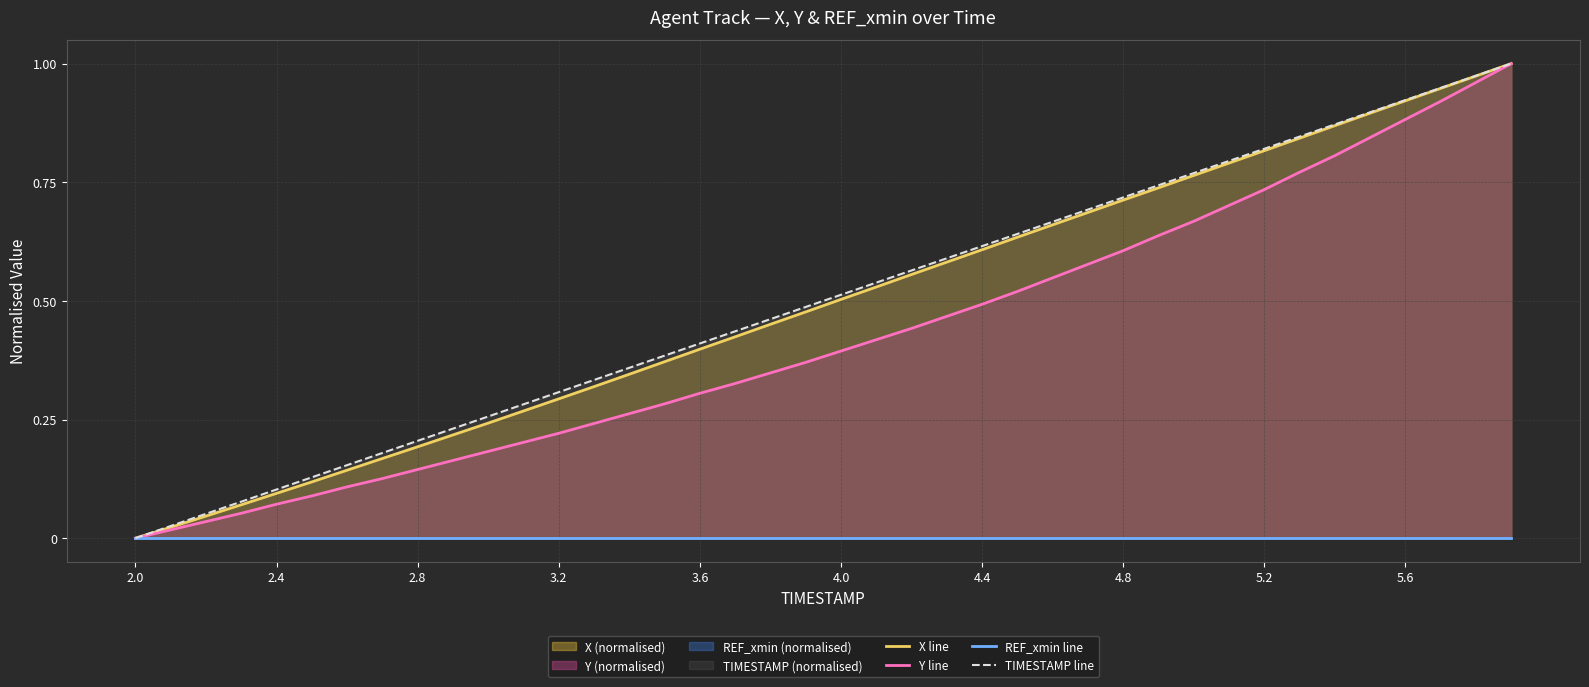

Which series has the largest total across all categories?

TIMESTAMP line